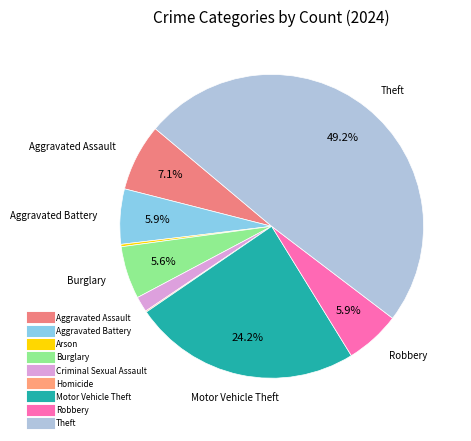

What percentage is the Aggravated Assault slice, to the nearest percent?

7%